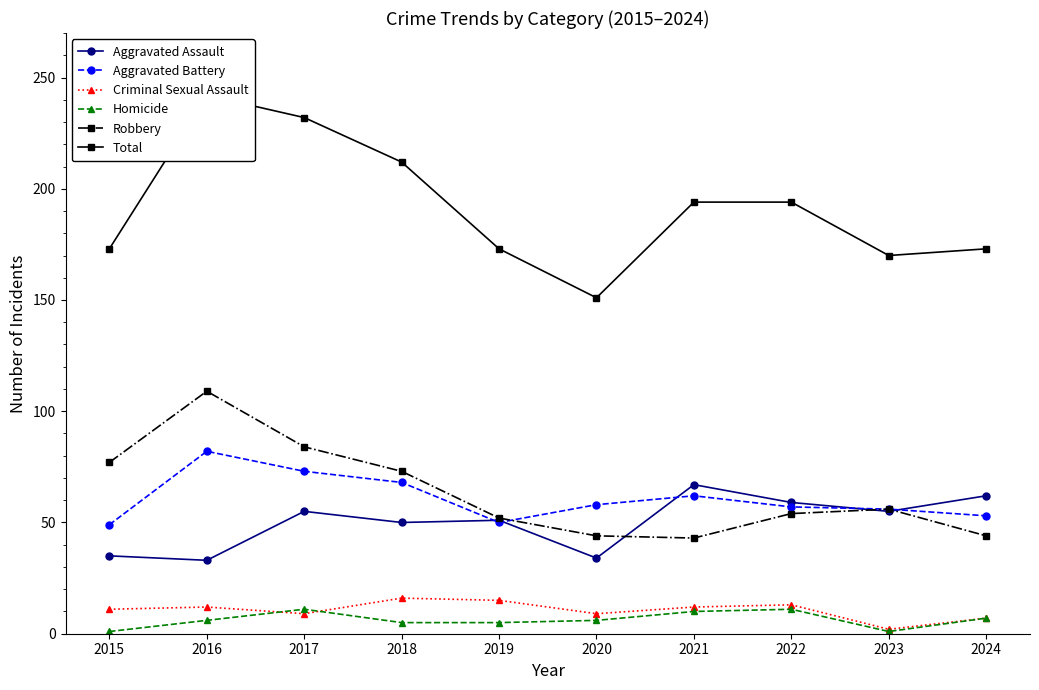

Which label corresponds to the smallest value in the chart?

2015